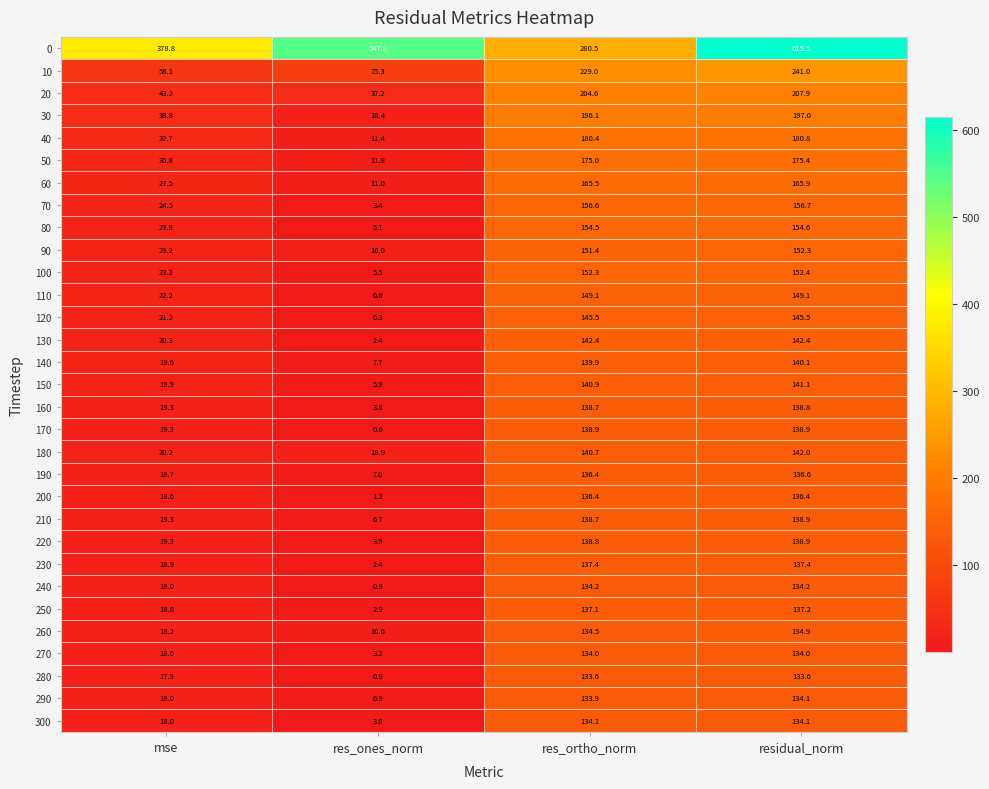

Is it true that 20 equals 339.8 at residual_norm?

False